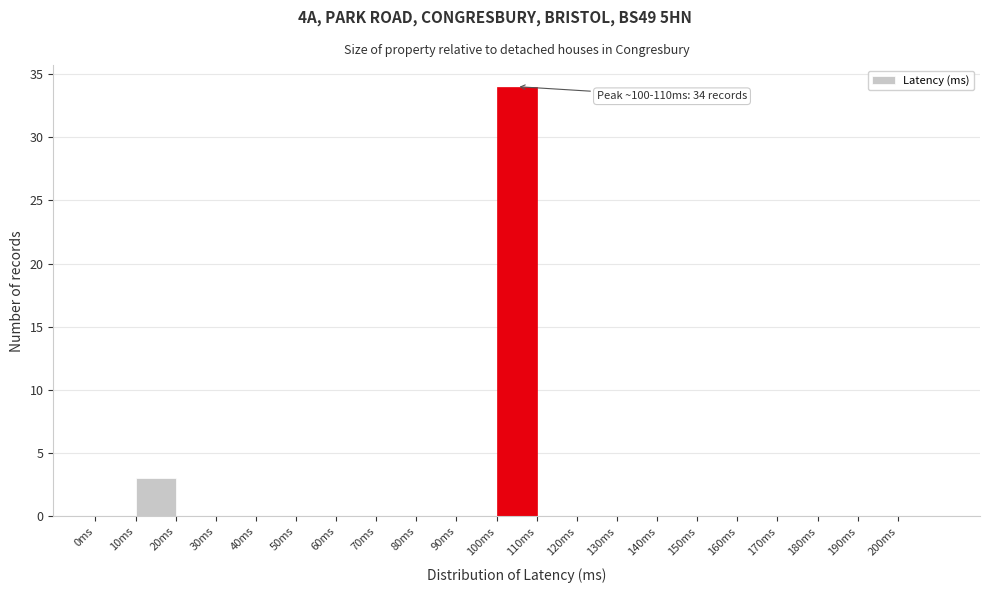

Over which range of the x-axis is the bar tallest?

100 to 110